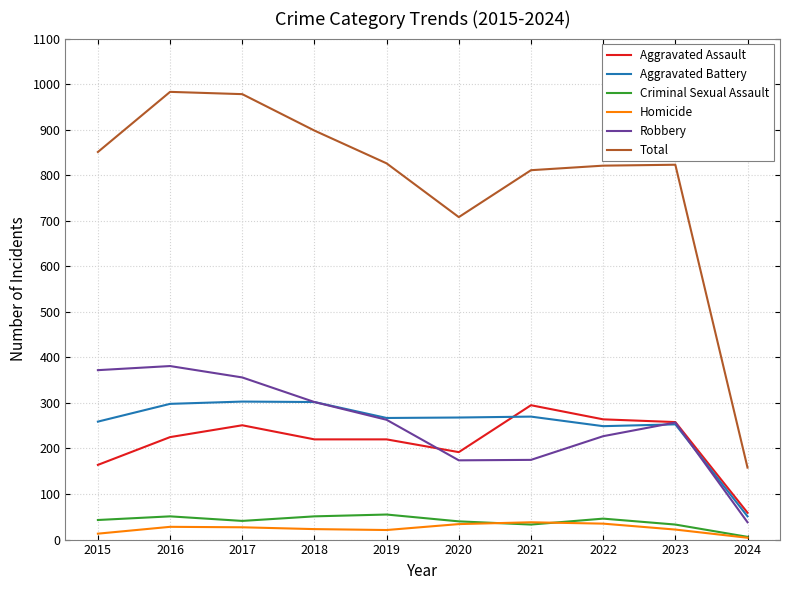

True or false: Total and Criminal Sexual Assault cross at least once.

False